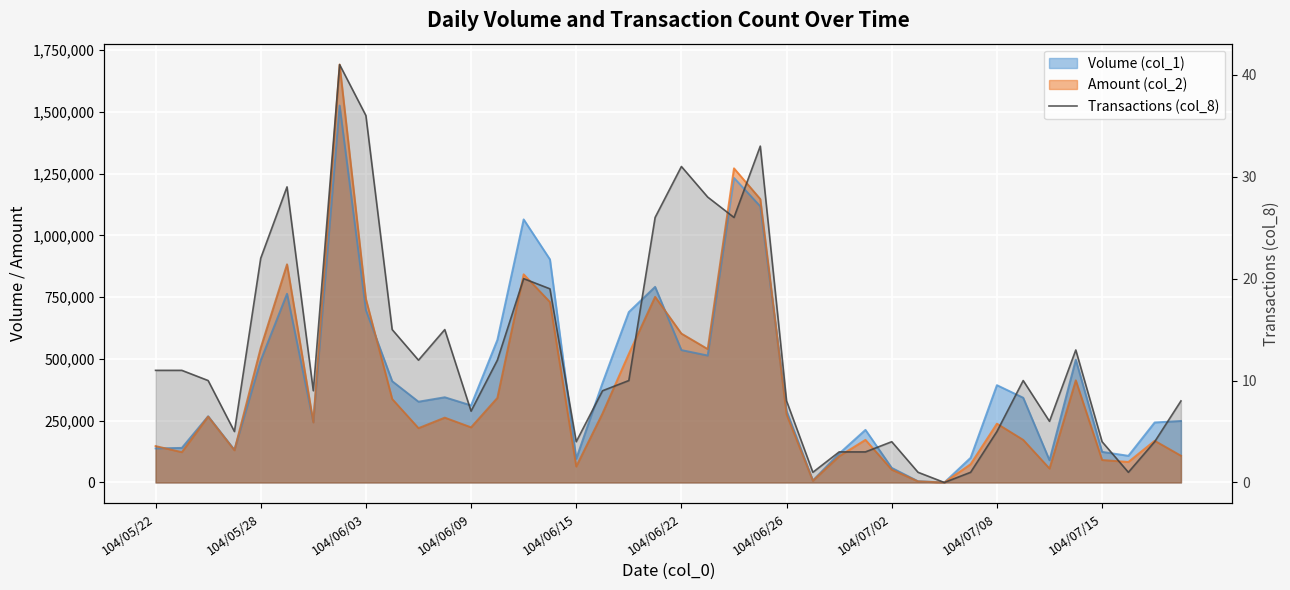

True or false: the data has more than 2 interior local peaks.

True